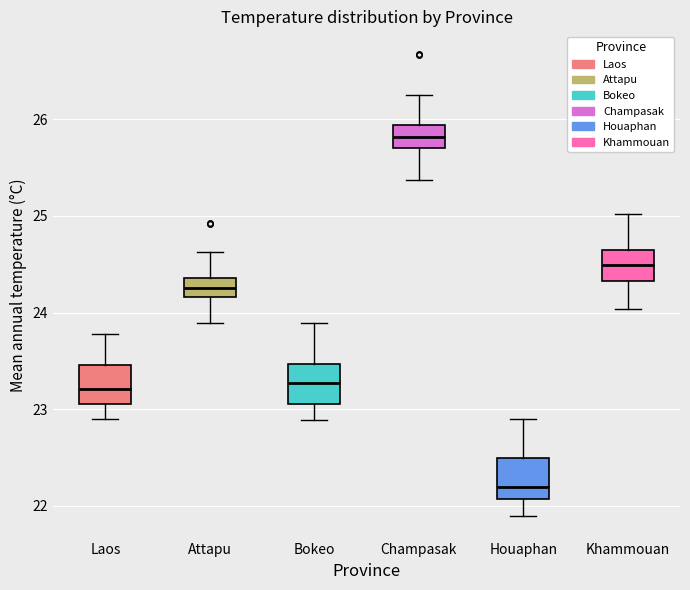

Reading left to right, transcribe this box plot: for each box, give where its median line is, the range the box spans, and where its two whiskers end, as read against the y-axis. The values are not printed on the chart, so give them approximately, as read against the axis.

Laos: median 23.2, box 23.1 to 23.5, whiskers 22.9 to 23.8
Attapu: median 24.3, box 24.2 to 24.4, whiskers 23.9 to 24.6
Bokeo: median 23.3, box 23.1 to 23.5, whiskers 22.9 to 23.9
Champasak: median 25.8, box 25.7 to 25.9, whiskers 25.4 to 26.3
Houaphan: median 22.2, box 22.1 to 22.5, whiskers 21.9 to 22.9
Khammouan: median 24.5, box 24.3 to 24.6, whiskers 24.0 to 25.0